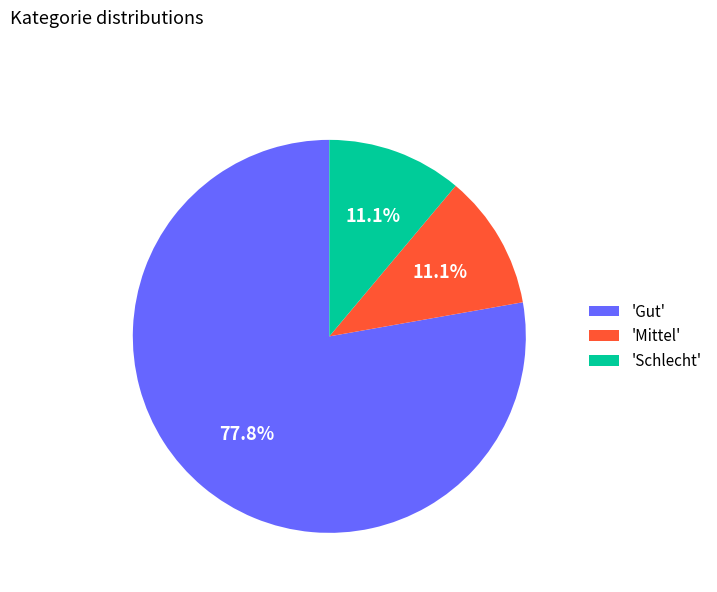

What is the ratio of the value at 'Schlecht' to the value at 'Mittel'?

1.0